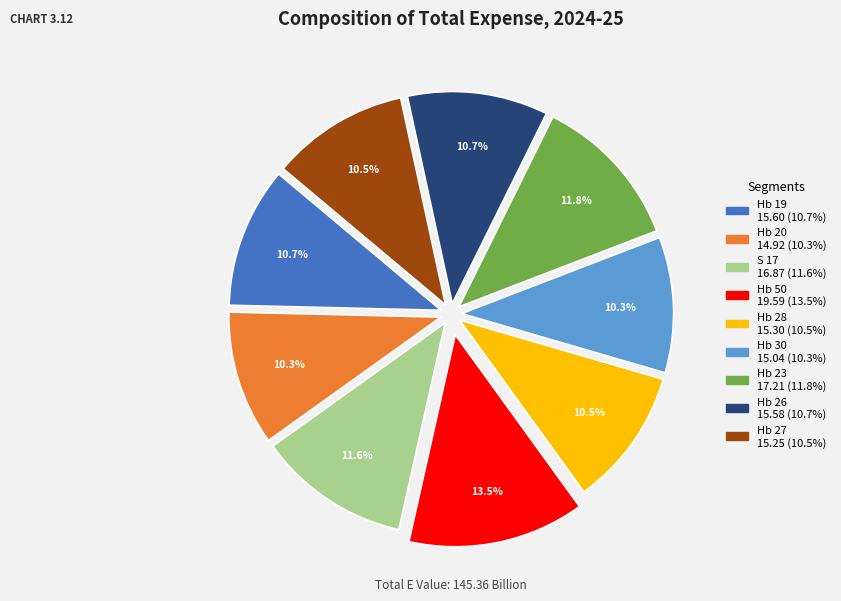

Which has a higher value, Hb 26 or Hb 23?

Hb 23